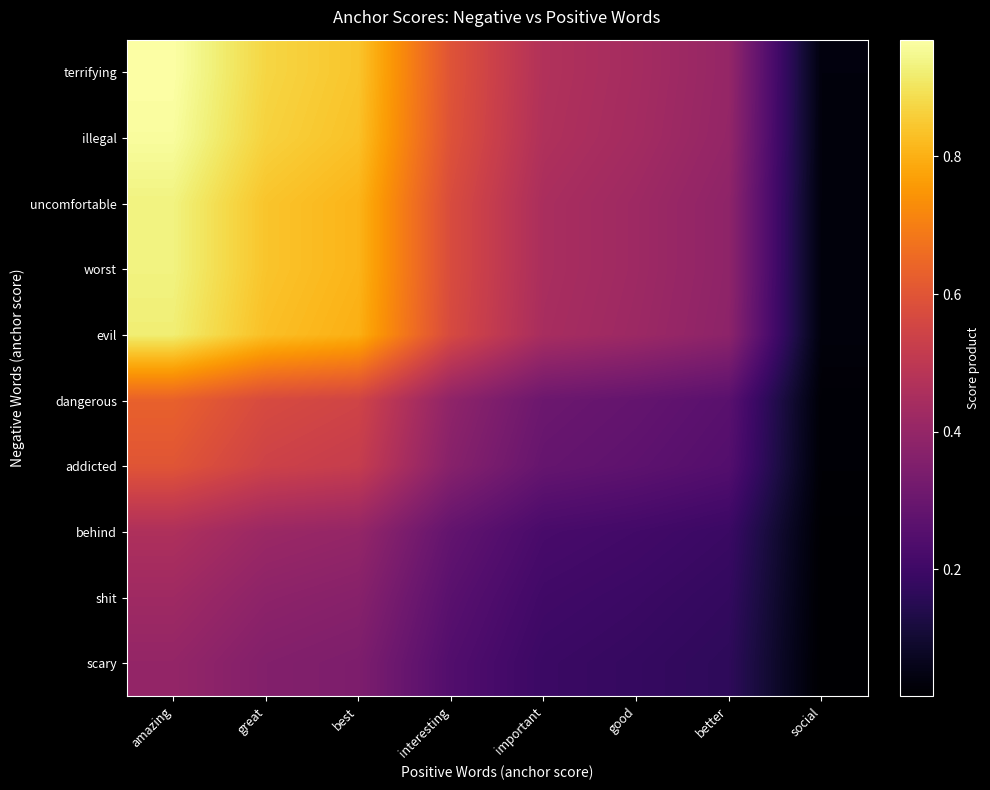

Reading left to right, extract all data points from this chart.

terrifying: amazing=1.0	great=0.9	best=0.8	interesting=0.6	important=0.5	good=0.4	better=0.4	social=0.0
illegal: amazing=1.0	great=0.9	best=0.8	interesting=0.6	important=0.5	good=0.4	better=0.4	social=0.0
uncomfortable: amazing=0.9	great=0.8	best=0.8	interesting=0.6	important=0.5	good=0.4	better=0.4	social=0.0
worst: amazing=0.9	great=0.8	best=0.8	interesting=0.6	important=0.5	good=0.4	better=0.4	social=0.0
evil: amazing=0.9	great=0.8	best=0.8	interesting=0.6	important=0.4	good=0.4	better=0.4	social=0.0
dangerous: amazing=0.6	great=0.6	best=0.5	interesting=0.4	important=0.3	good=0.3	better=0.3	social=0.0
addicted: amazing=0.6	great=0.5	best=0.5	interesting=0.4	important=0.3	good=0.3	better=0.2	social=0.0
behind: amazing=0.5	great=0.4	best=0.4	interesting=0.3	important=0.2	good=0.2	better=0.2	social=0.0
shit: amazing=0.4	great=0.4	best=0.4	interesting=0.3	important=0.2	good=0.2	better=0.2	social=0.0
scary: amazing=0.4	great=0.4	best=0.3	interesting=0.2	important=0.2	good=0.2	better=0.2	social=0.0